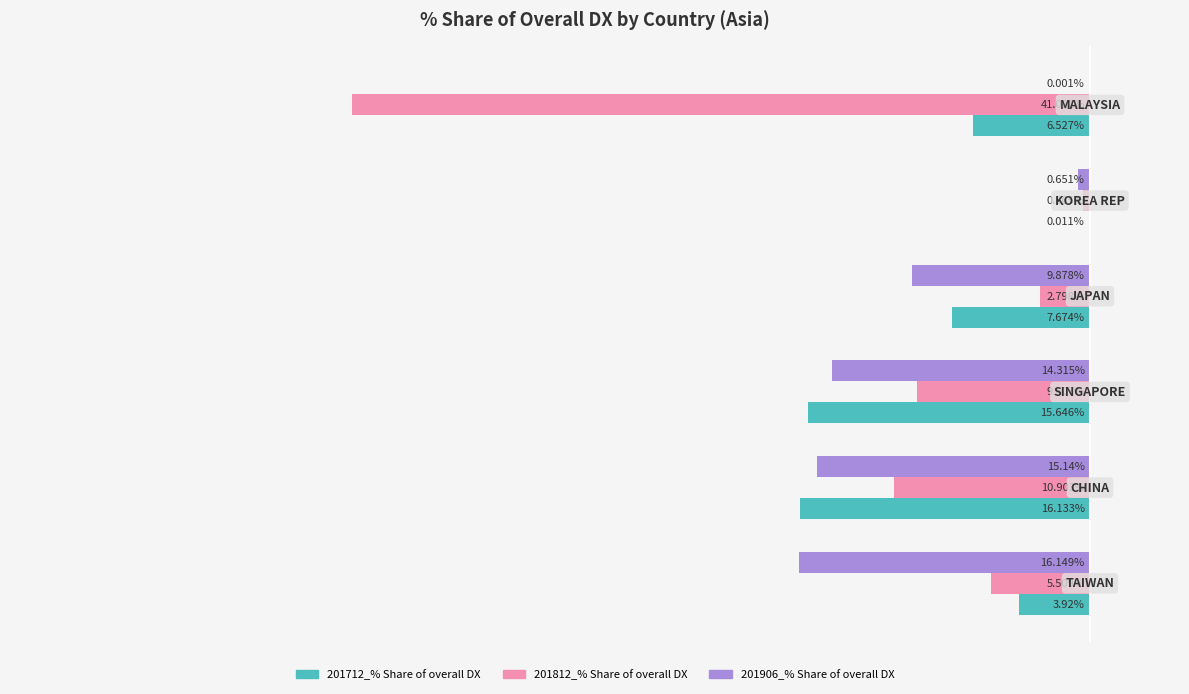

Reading right to left, list all the values displayed in this chart.

201712_% Share of overall DX: 5=-6.5	4=-0.0	3=-7.7	2=-15.6	1=-16.1	0=-3.9
201812_% Share of overall DX: 5=-41.0	4=-0.4	3=-2.8	2=-9.6	1=-10.9	0=-5.5
201906_% Share of overall DX: 5=-0.0	4=-0.7	3=-9.9	2=-14.3	1=-15.1	0=-16.1